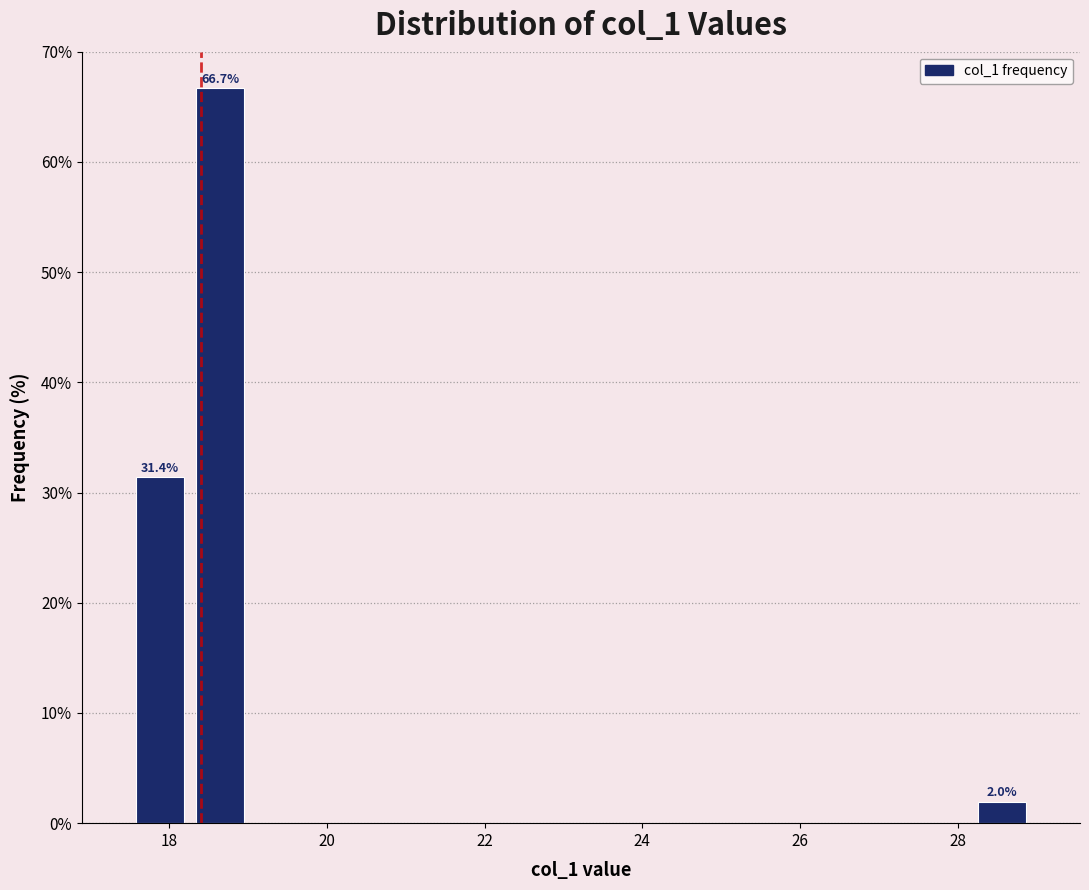

Around what value on the x-axis is the tallest bar? Give the approximate position of its centre, as read against the axis.

18.6